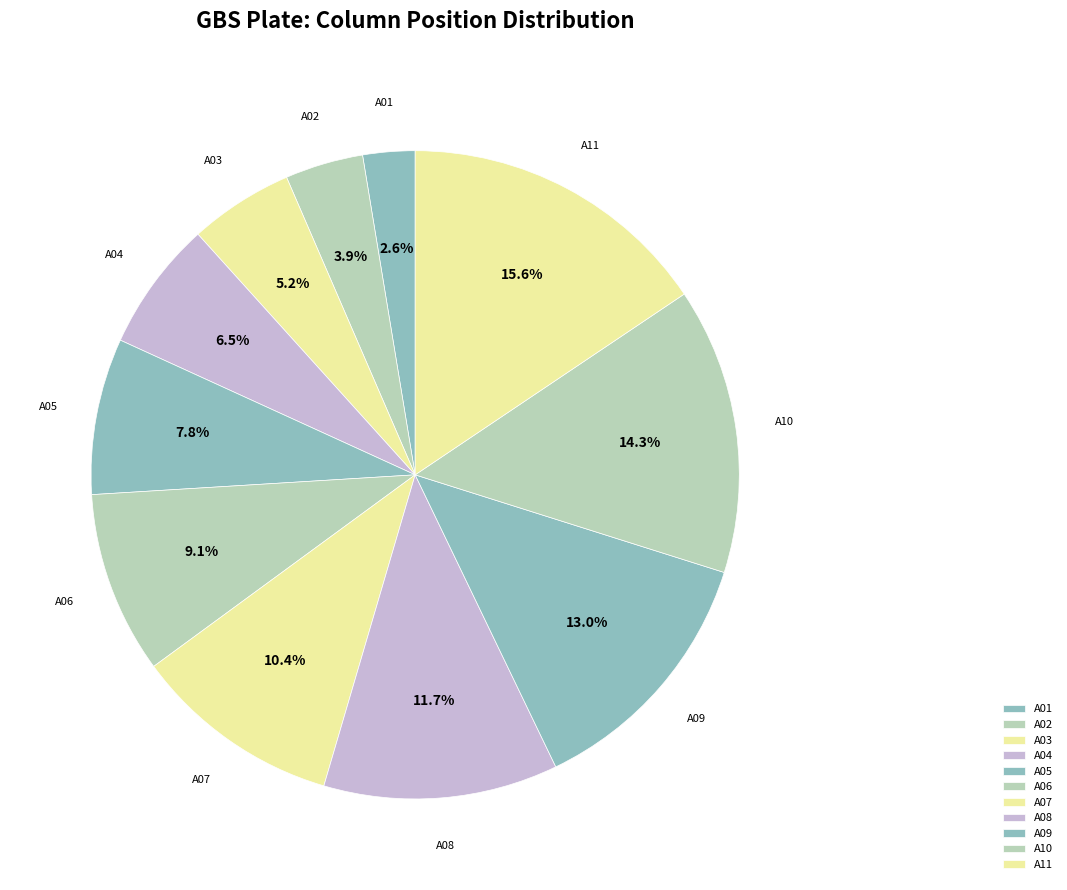

Rank the categories by value from lowest to highest.

A01, A02, A03, A04, A05, A06, A07, A08, A09, A10, A11